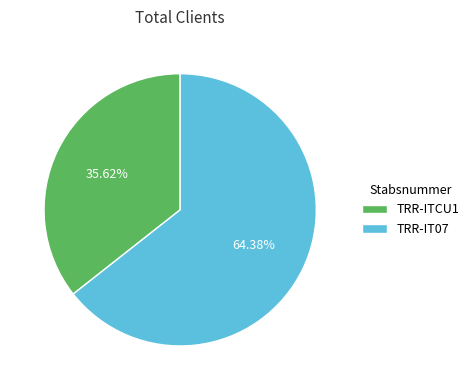

Is it true that TRR-ITCU1 is 50% of the pie?

False